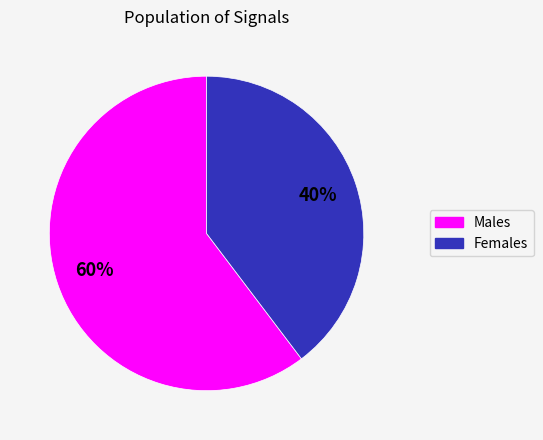

How many segments does this pie chart have?

2